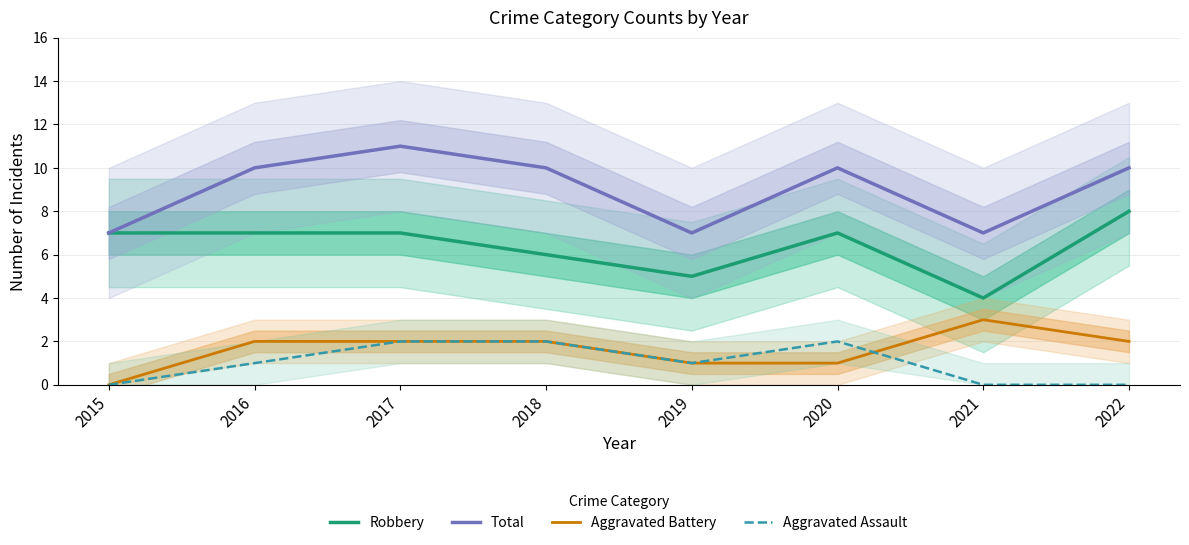

At 2020, list the series in order from smallest to largest.

Aggravated Battery, Aggravated Assault, Robbery, Total